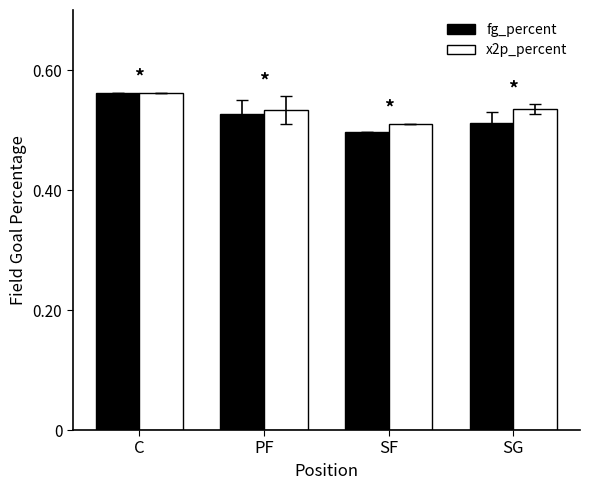

What is the difference between the fg_percent values at C and SG?

0.1